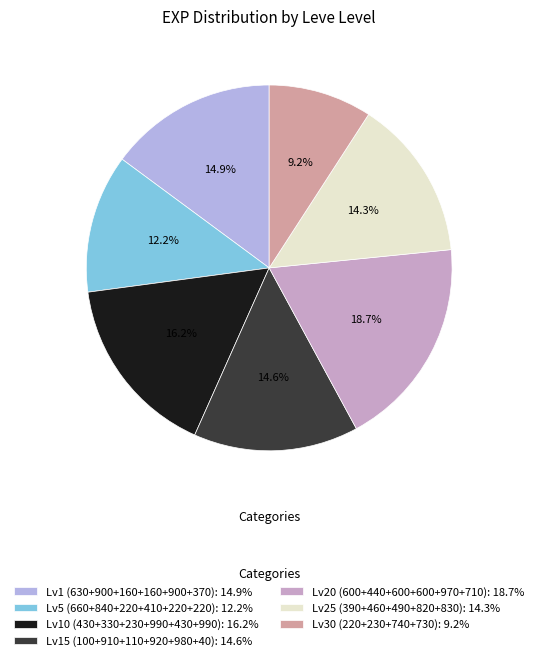

How many slices are in this pie chart?

7